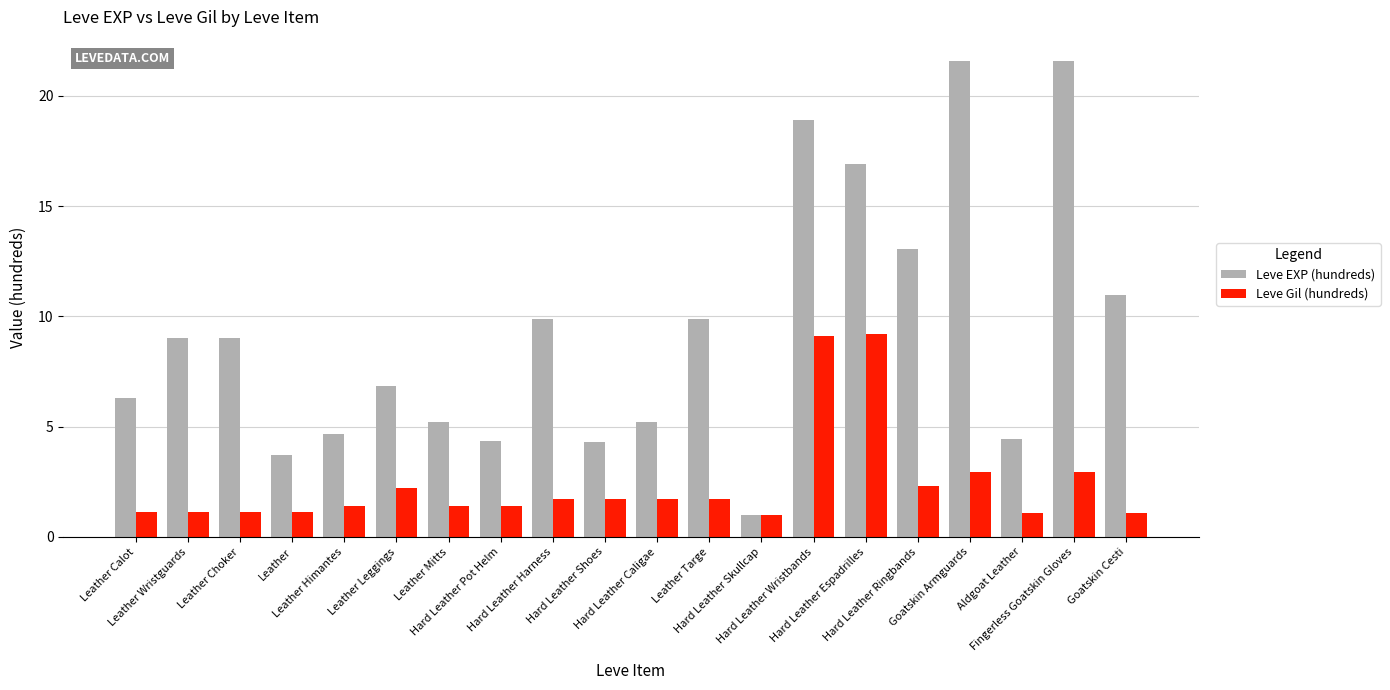

How many bars are there in total?

40